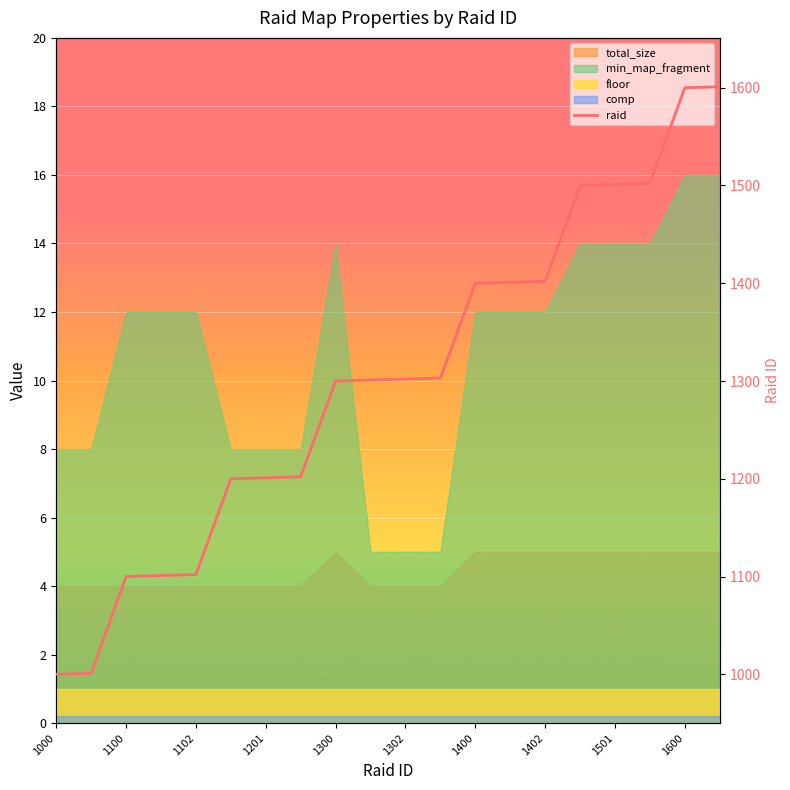

Is it true that the value at 1201 is 1777?

False